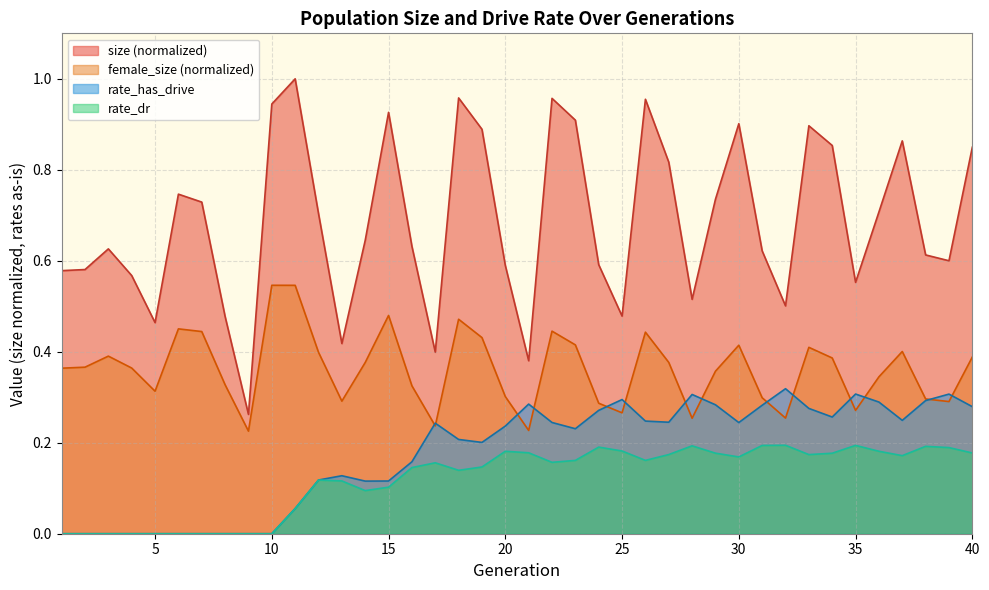

What is the sum of all female_size values?

14.5